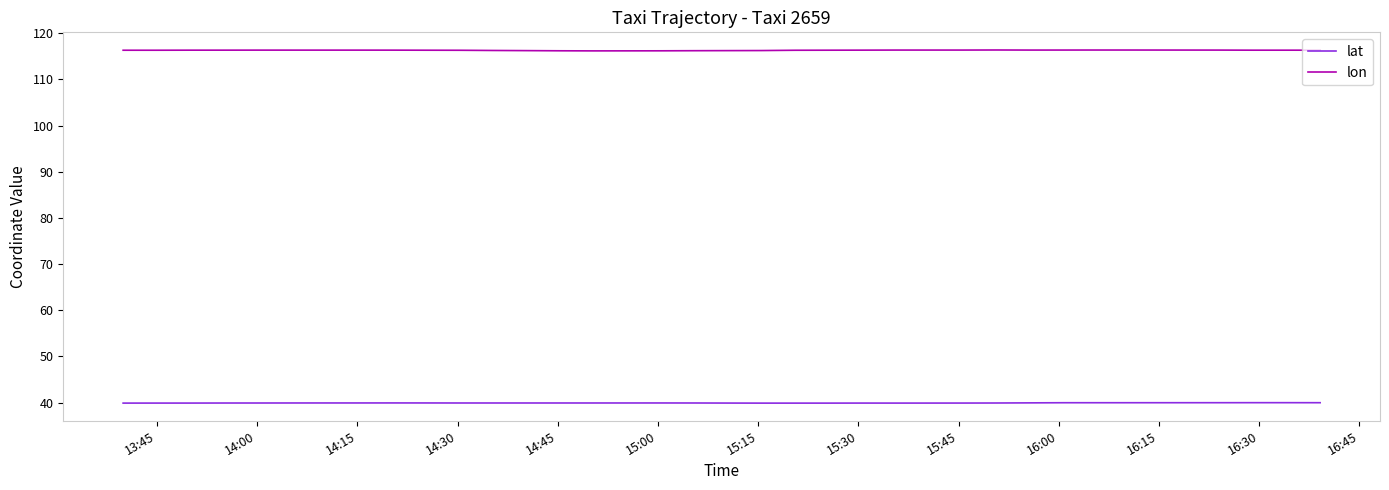

List the series in order of their peak value, lowest first.

lat, lon